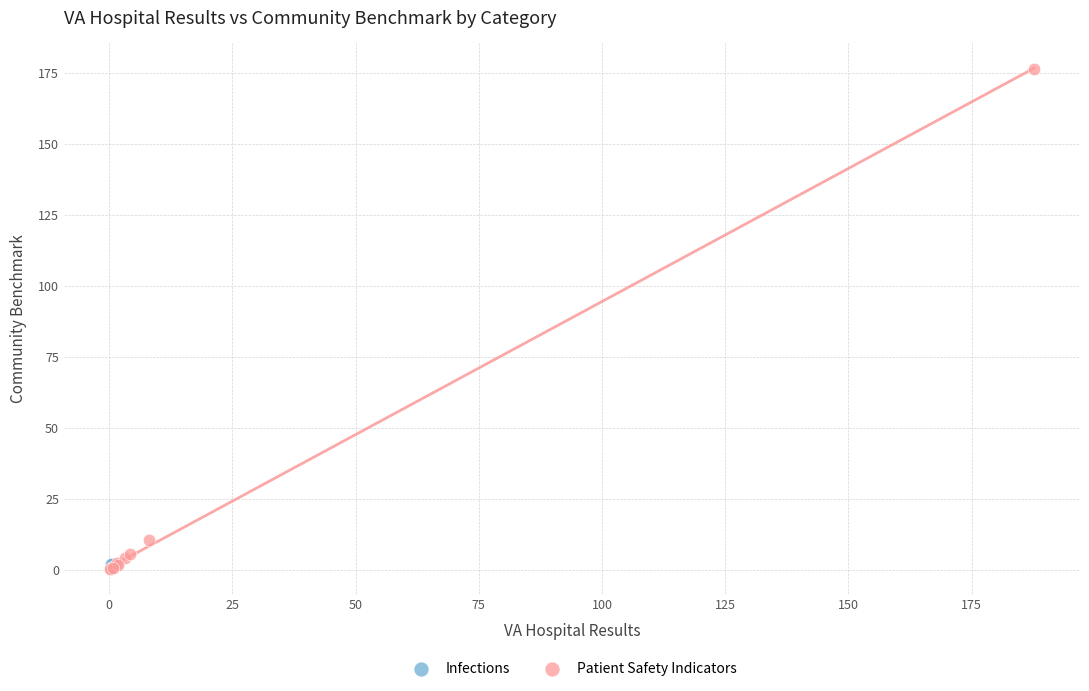

What are all the series names shown in the legend?

Infections, Patient Safety Indicators